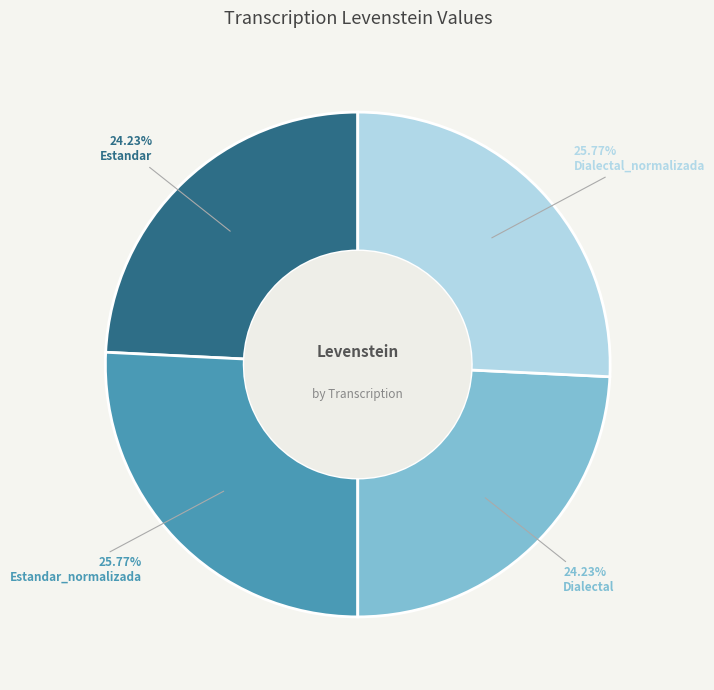

What percentage is NOT represented by Dialectal_normalizada?

74.2%